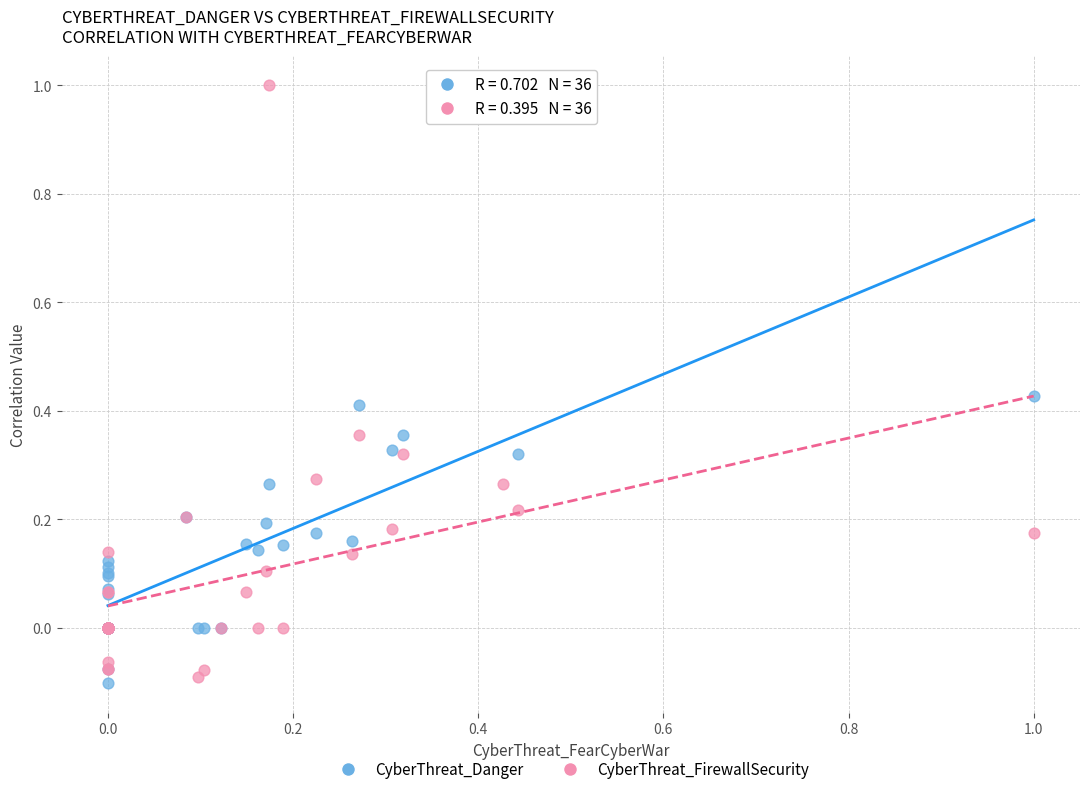

What is the X range (max minus min) for the scatter plot?

1.0